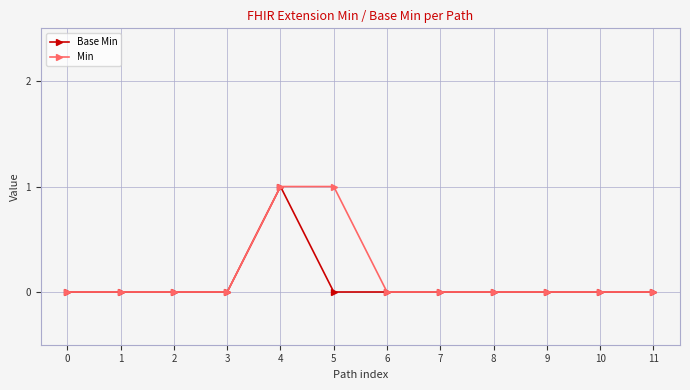

What are all the series names shown in the legend?

Base Min, Min